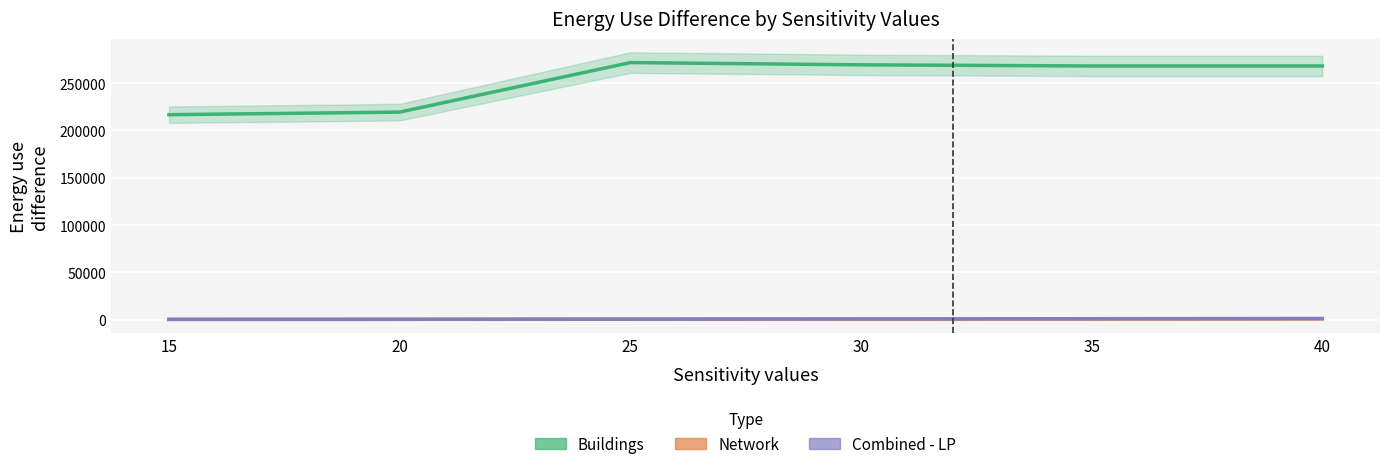

How many categories are shown in the chart?

6